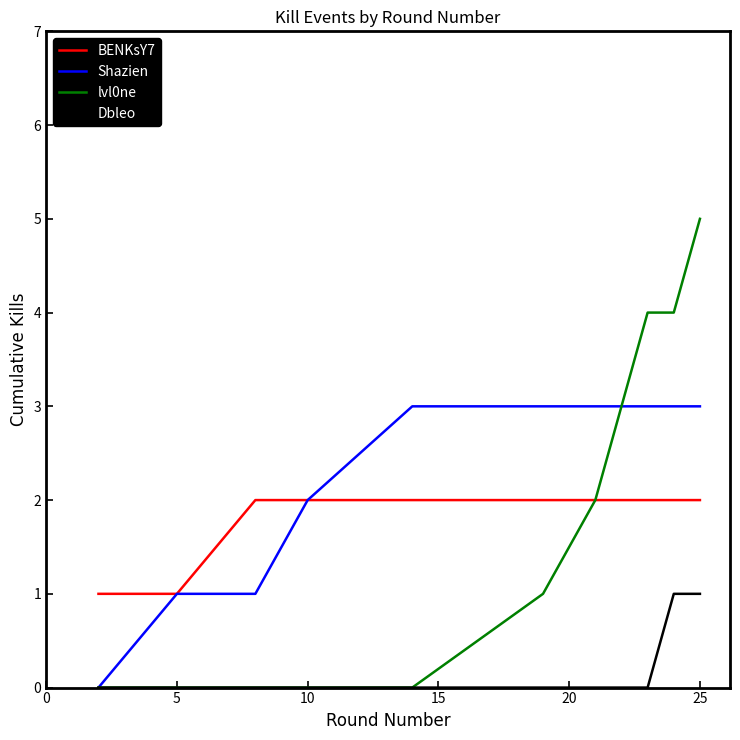

What is the greatest value displayed?

5